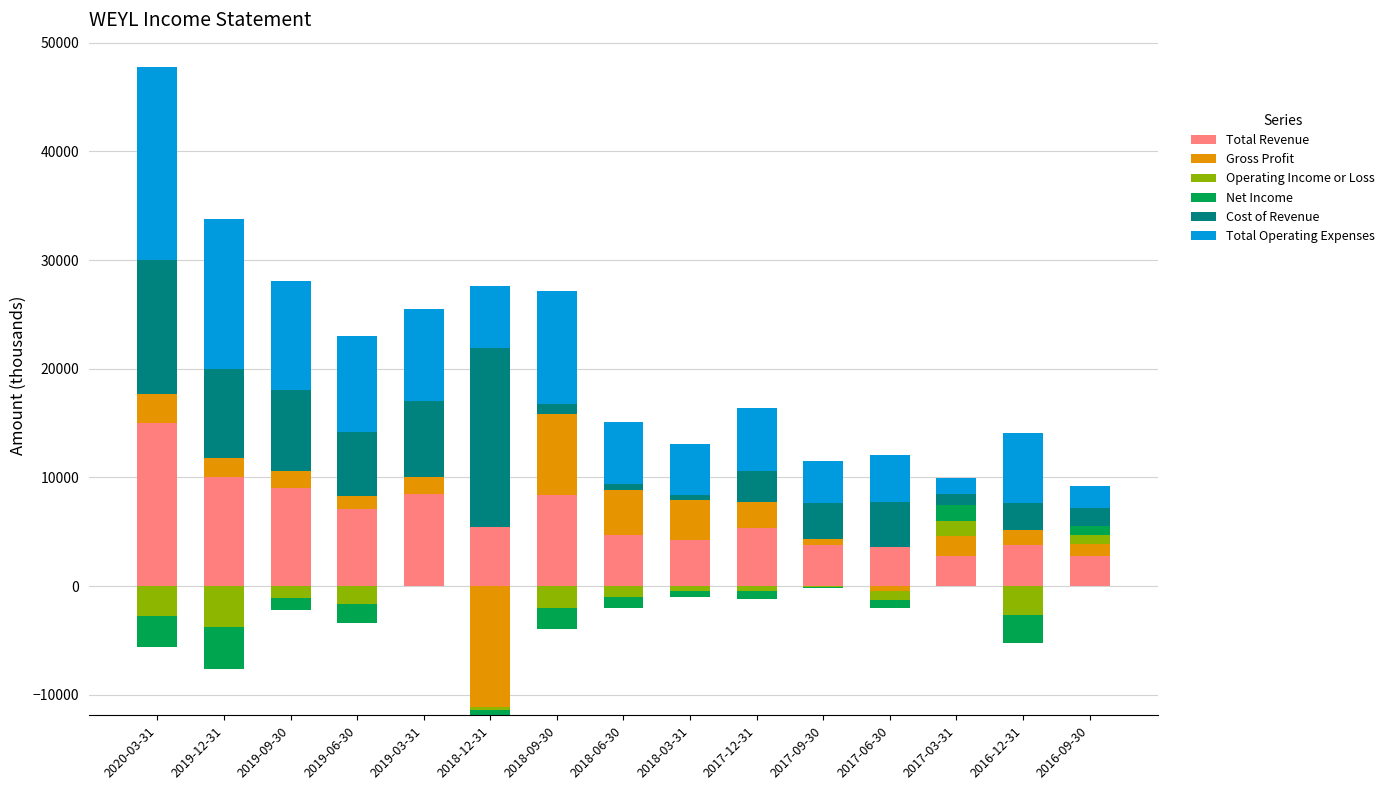

What are all the series names shown in the legend?

Total Revenue, Gross Profit, Operating Income or Loss, Net Income, Cost of Revenue, Total Operating Expenses